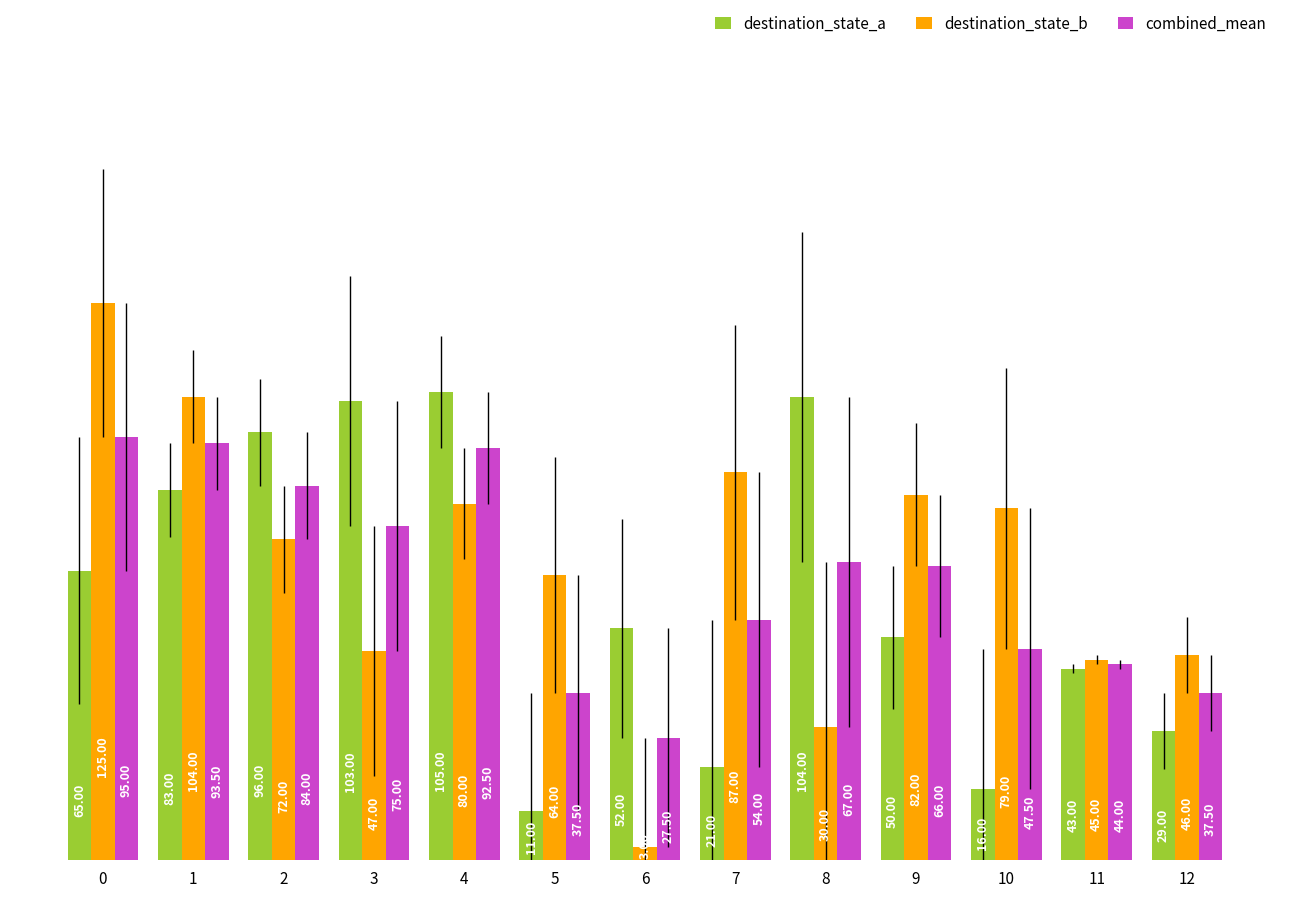

True or false: destination_state_a has a value of 29.0 at 12.

True